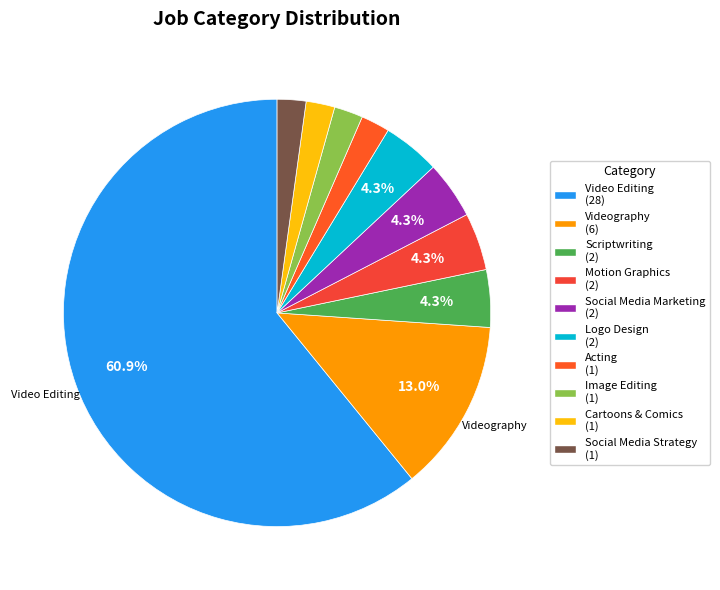

Between Videography and Cartoons & Comics, which is larger?

Videography